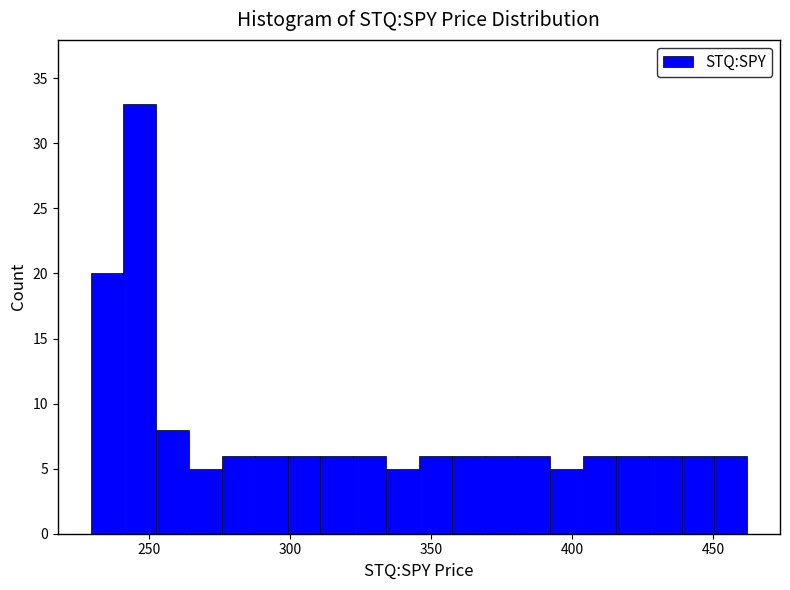

Read against the x-axis, roughly where is the centre of the tallest bar?

245